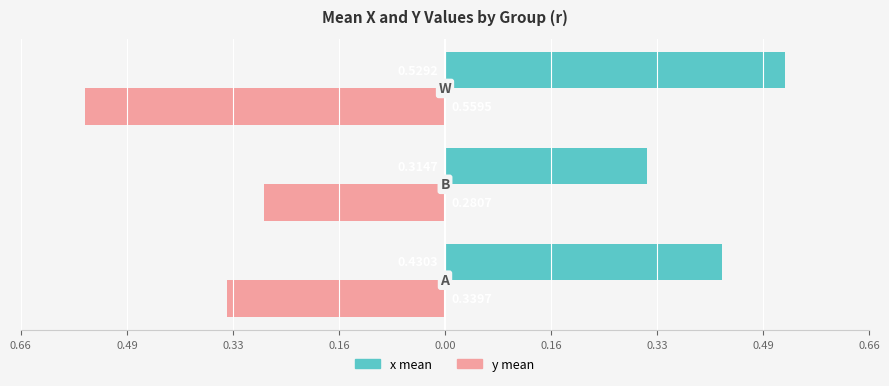

At how many categories does at least one series exceed 0?

3